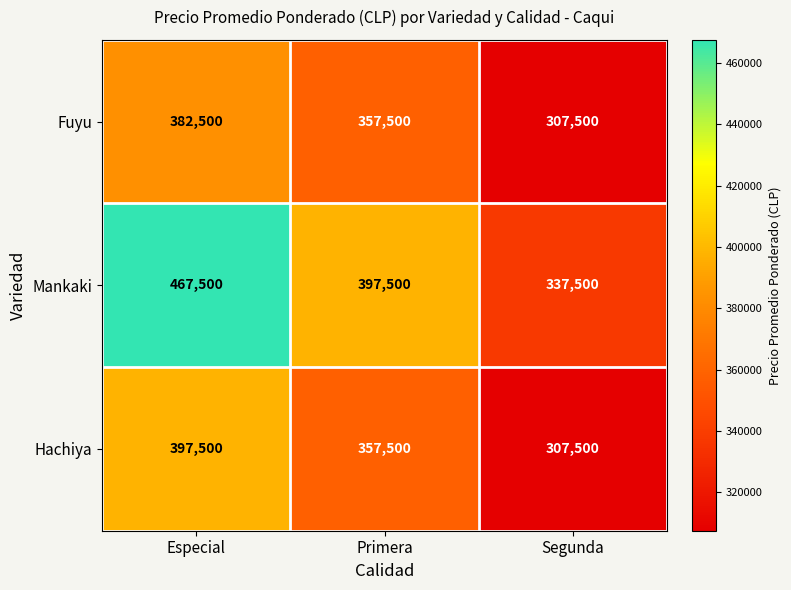

Reading left to right, list all the values displayed in this chart.

Fuyu: 382500	357500	307500
Mankaki: 467500	397500	337500
Hachiya: 397500	357500	307500